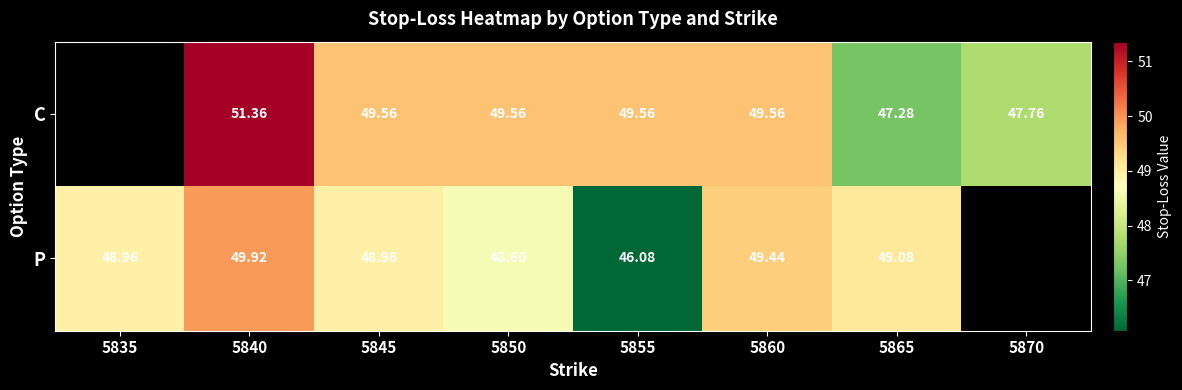

Rank the series at 5865 from highest to lowest value.

P, C